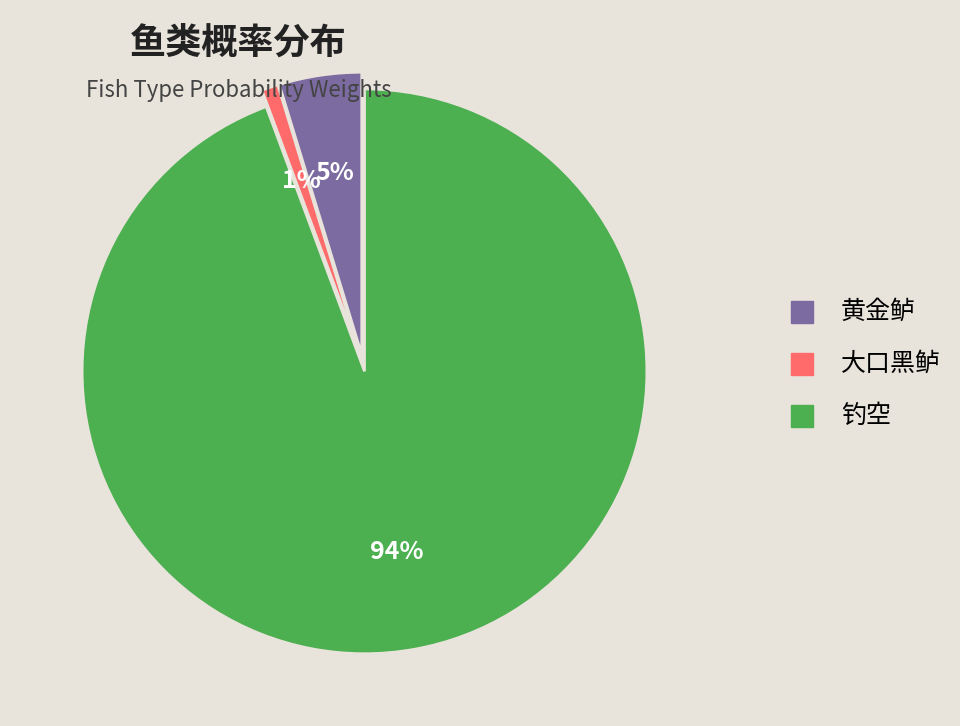

Rank the categories by value from highest to lowest.

钓空, 黄金鲈, 大口黑鲈